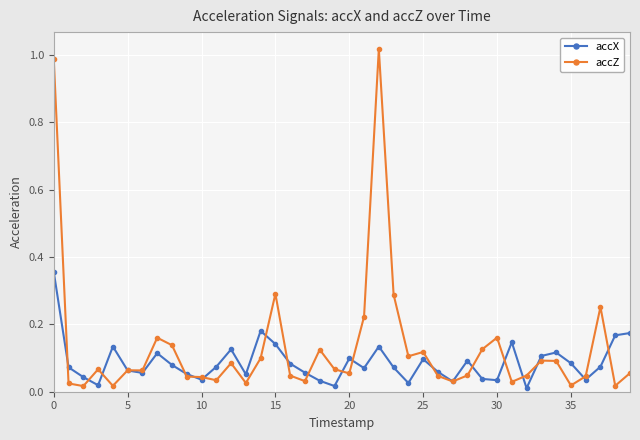

In accX, how many points are lower than both neighbors (excluding endpoints)?

11